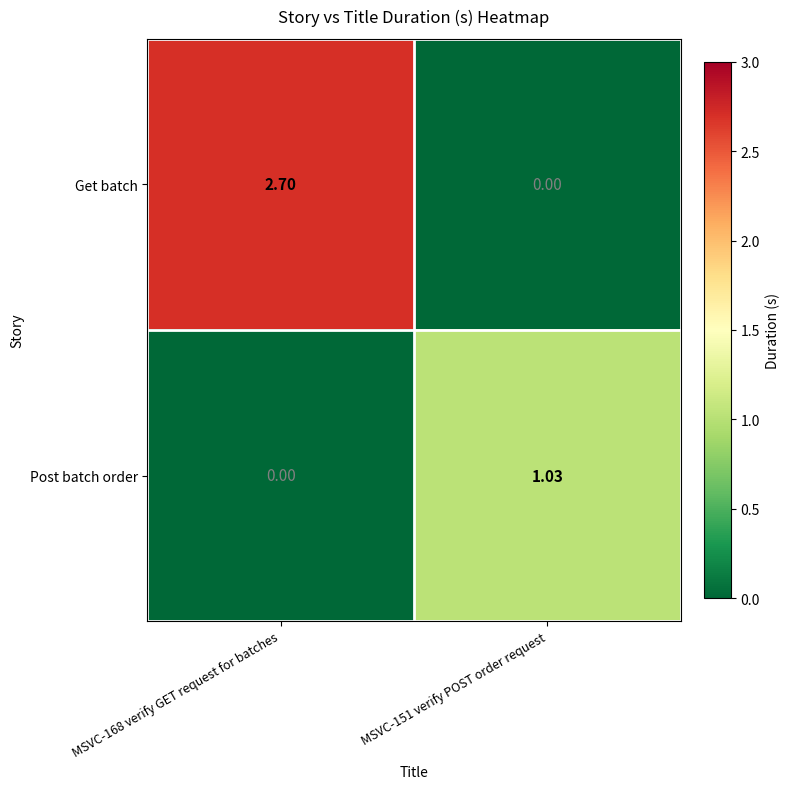

Which series has the largest range (max minus min)?

Get batch